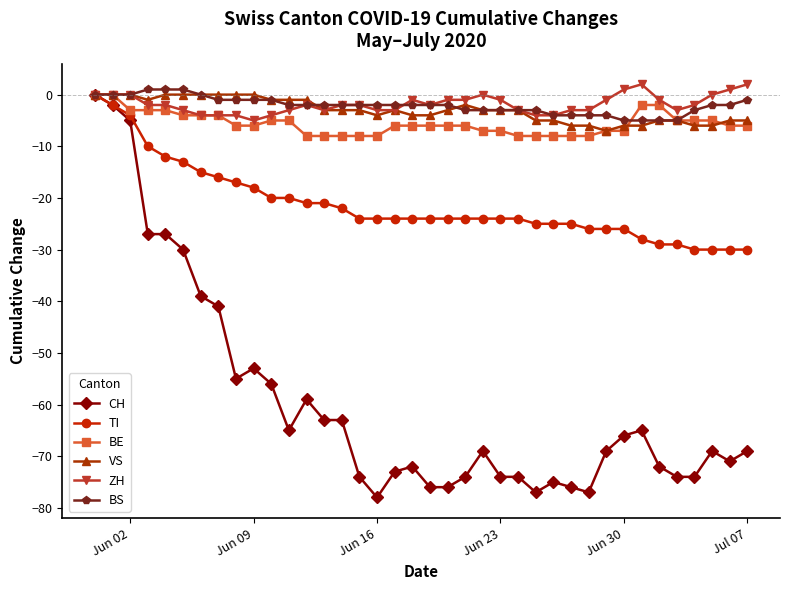

What are all the series names shown in the legend?

CH, TI, BE, VS, ZH, BS